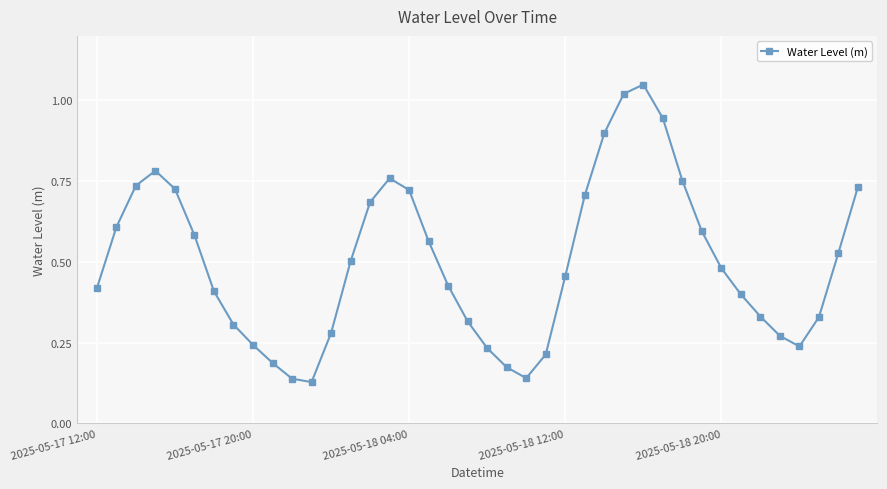

True or false: the data has more than 0 interior local peaks.

True